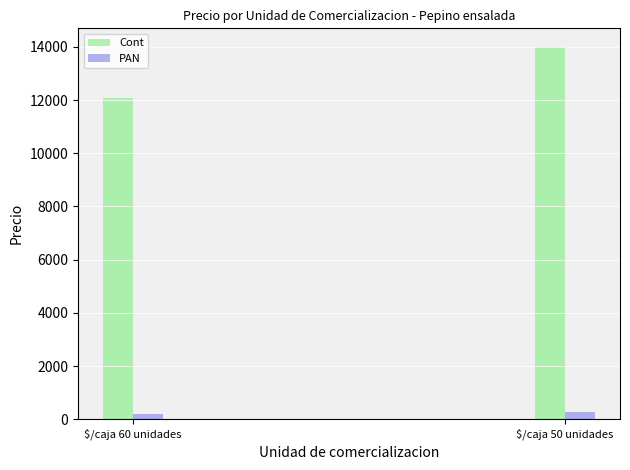

What are all the series names shown in the legend?

Cont, PAN